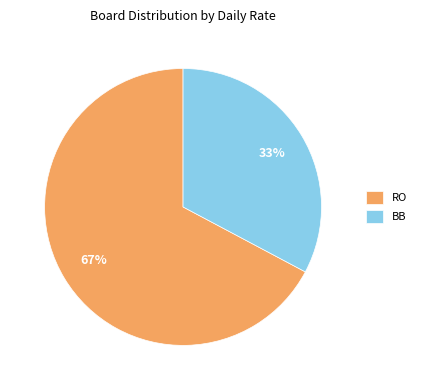

How many slices are in this pie chart?

2